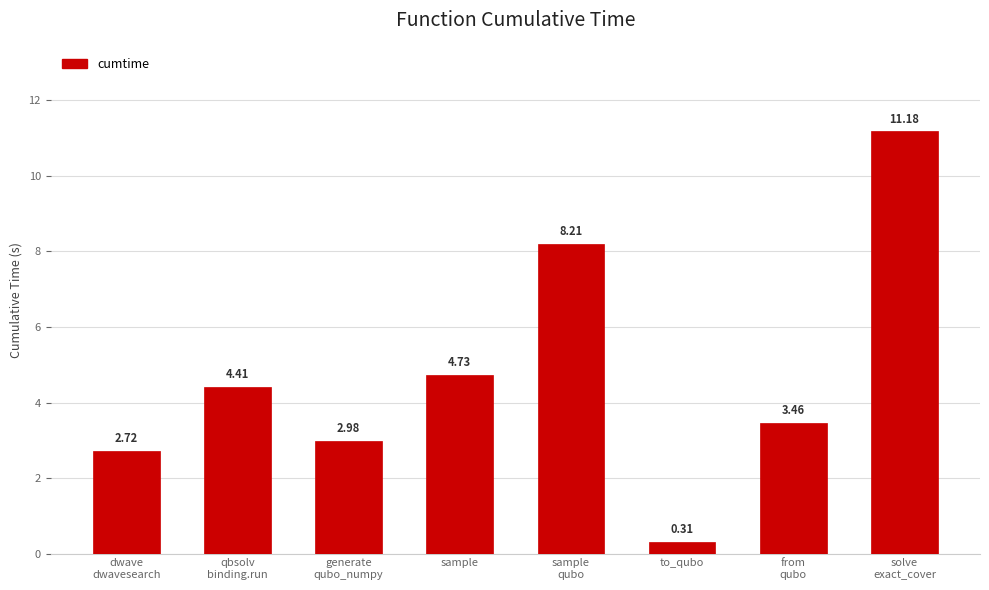

Where is the data nearest to the value 5?

sample